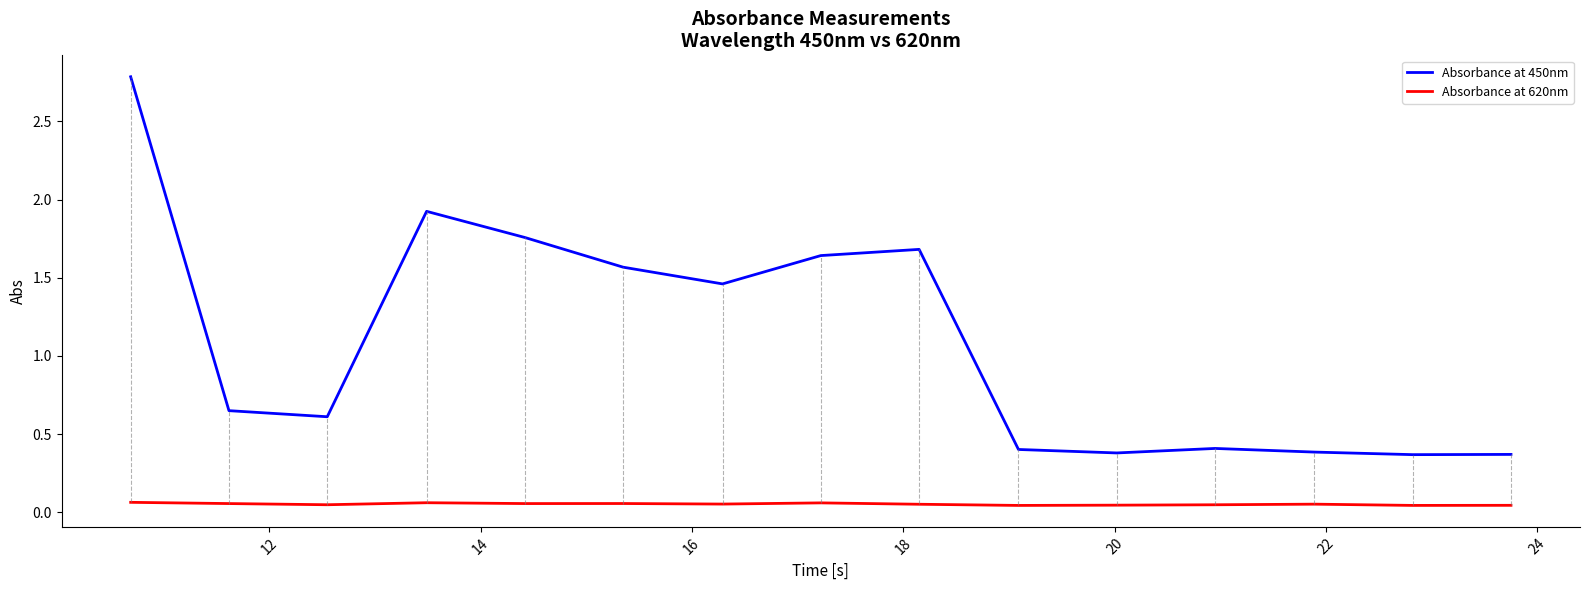

List the series in order of their peak value, highest first.

Absorbance at 450nm, Absorbance at 620nm